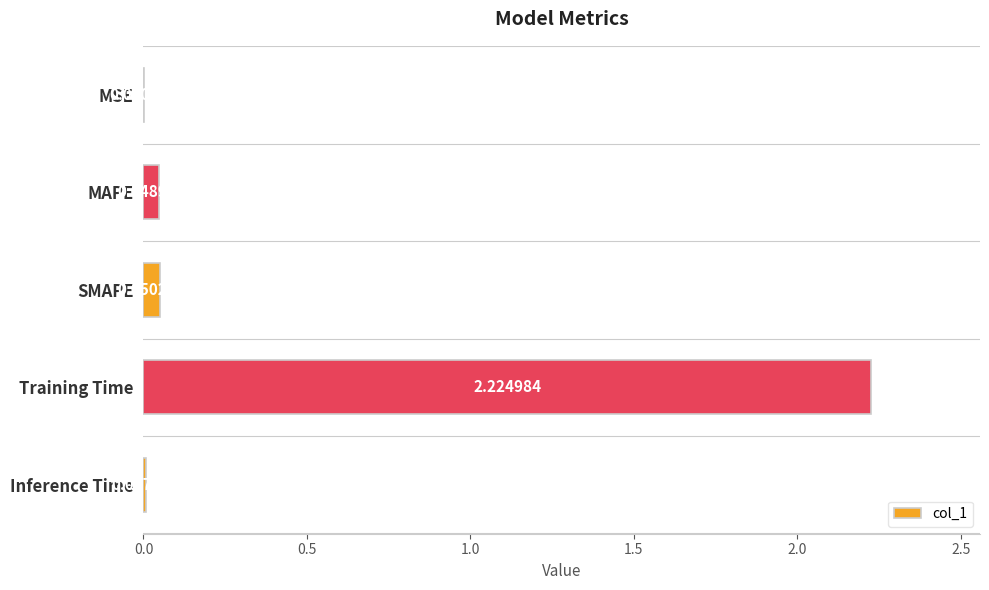

What is the change in value from MSE to Training Time?

+2.2